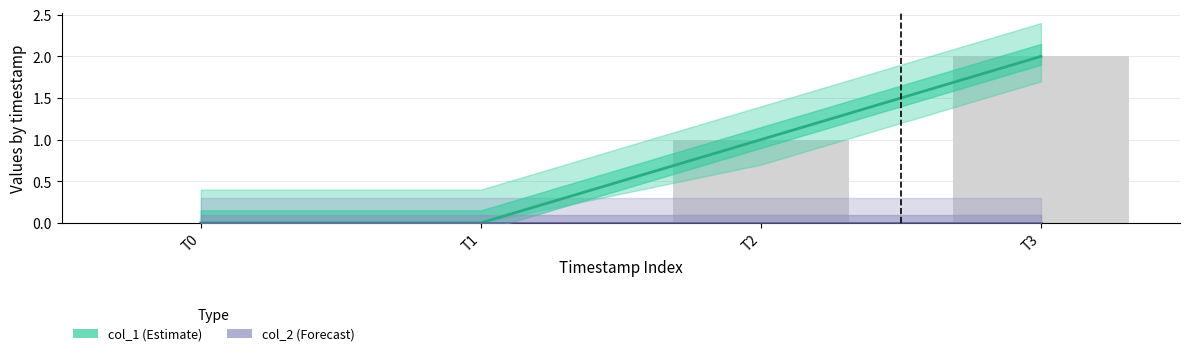

Count the number of data series in this chart.

2